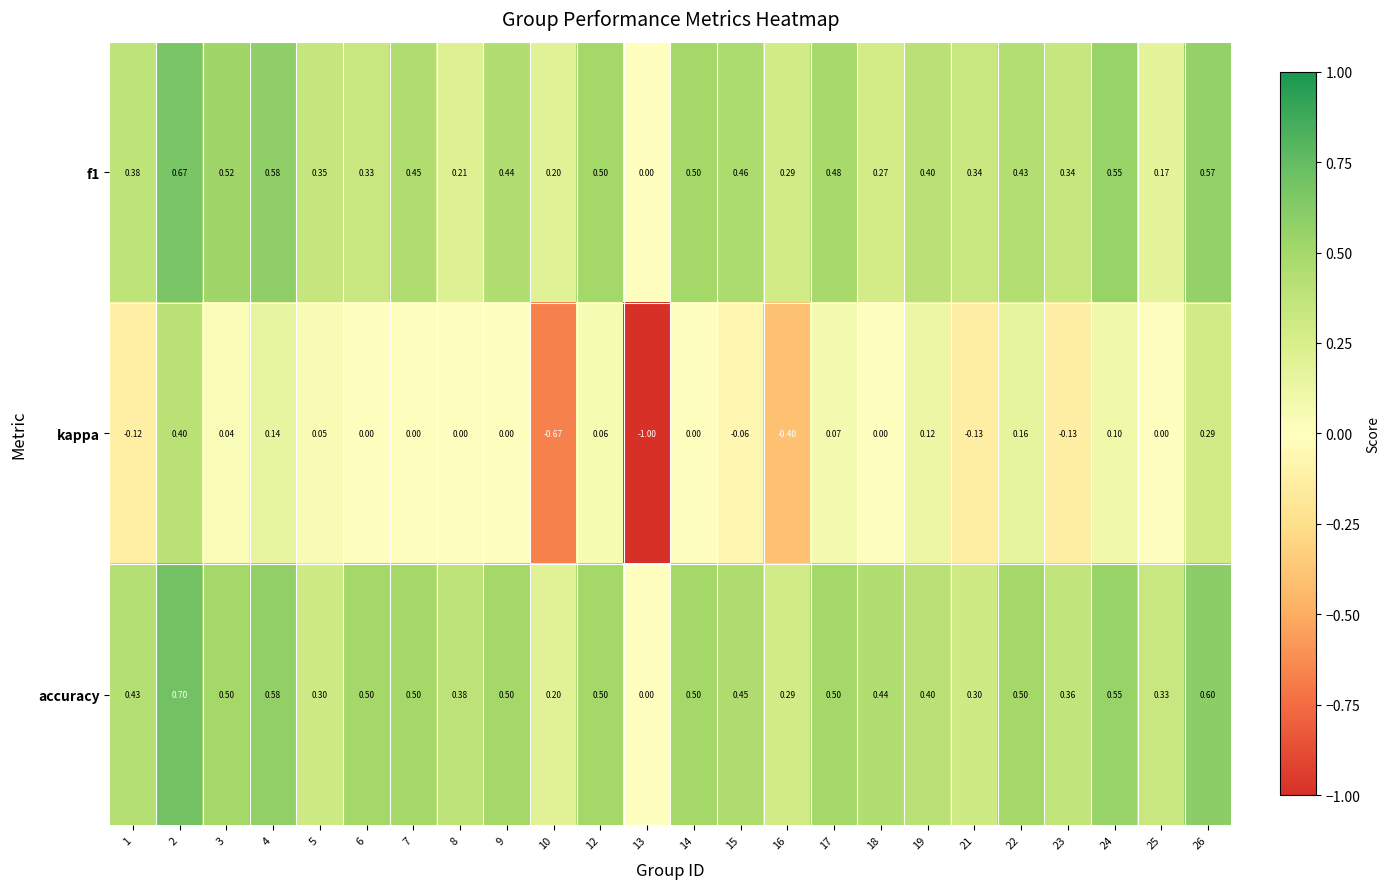

Which series has the largest total across all categories?

accuracy